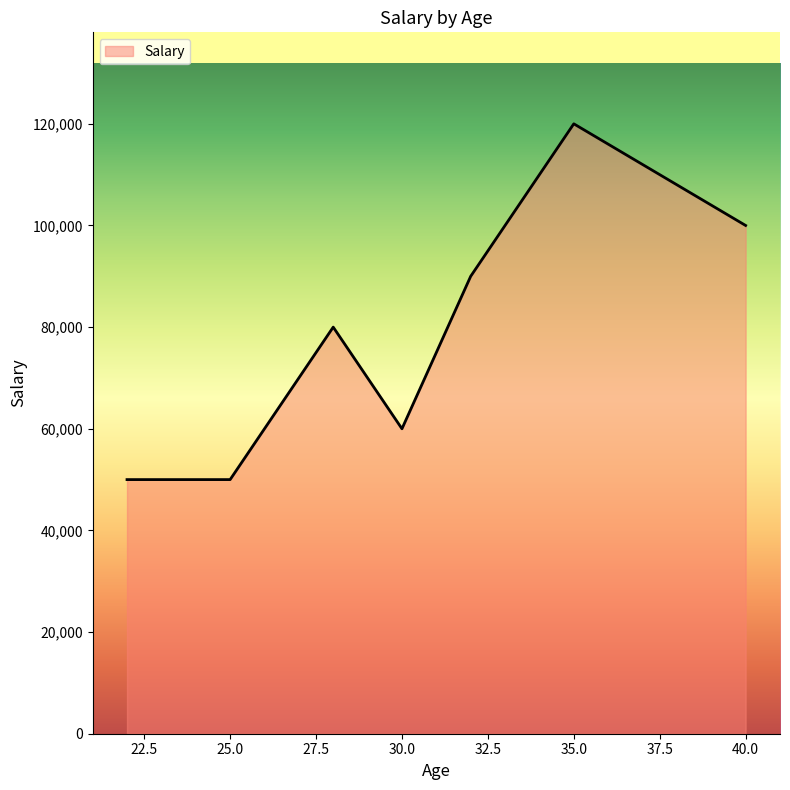

How many interior local peaks (higher than both neighbors) does the data have?

2